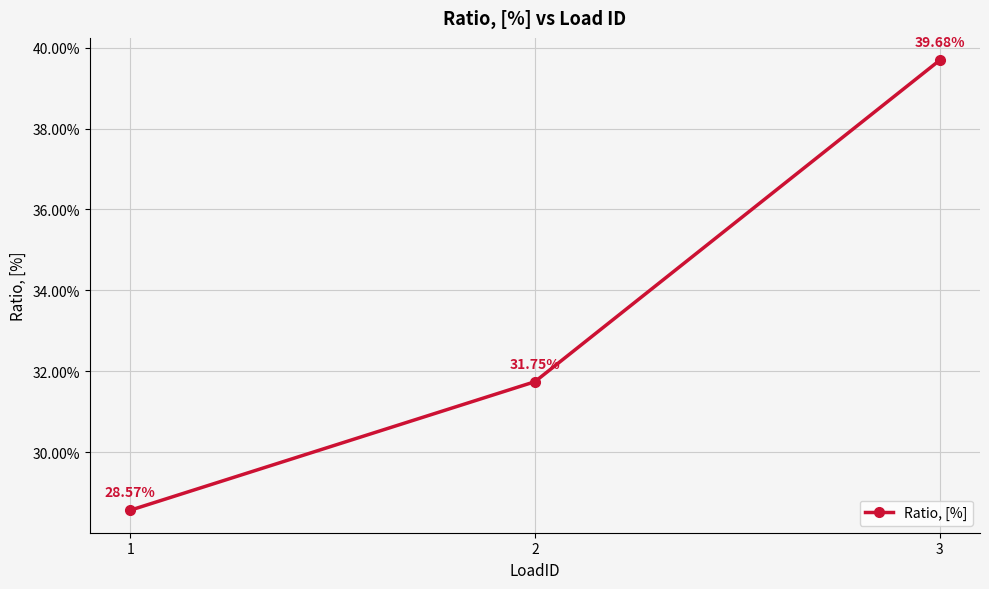

Is this an area chart (filled region under the line)?

No